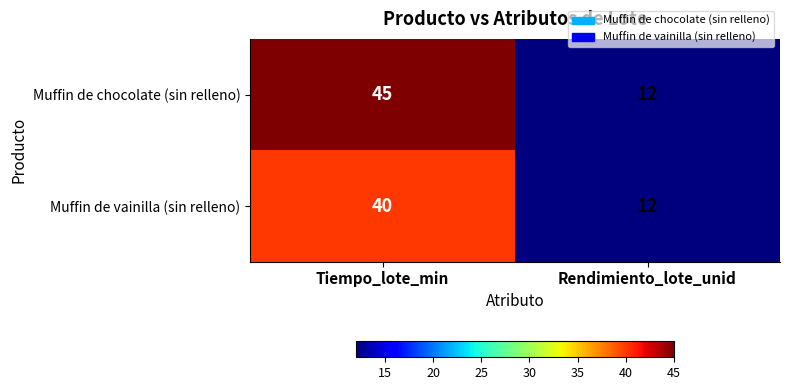

What is the maximum value shown in the chart?

45